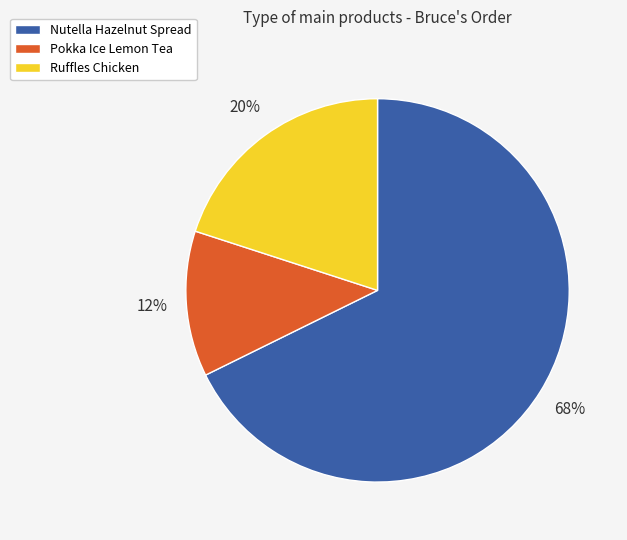

Do Nutella Hazelnut Spread and Ruffles Chicken together represent more than half of the pie?

Yes